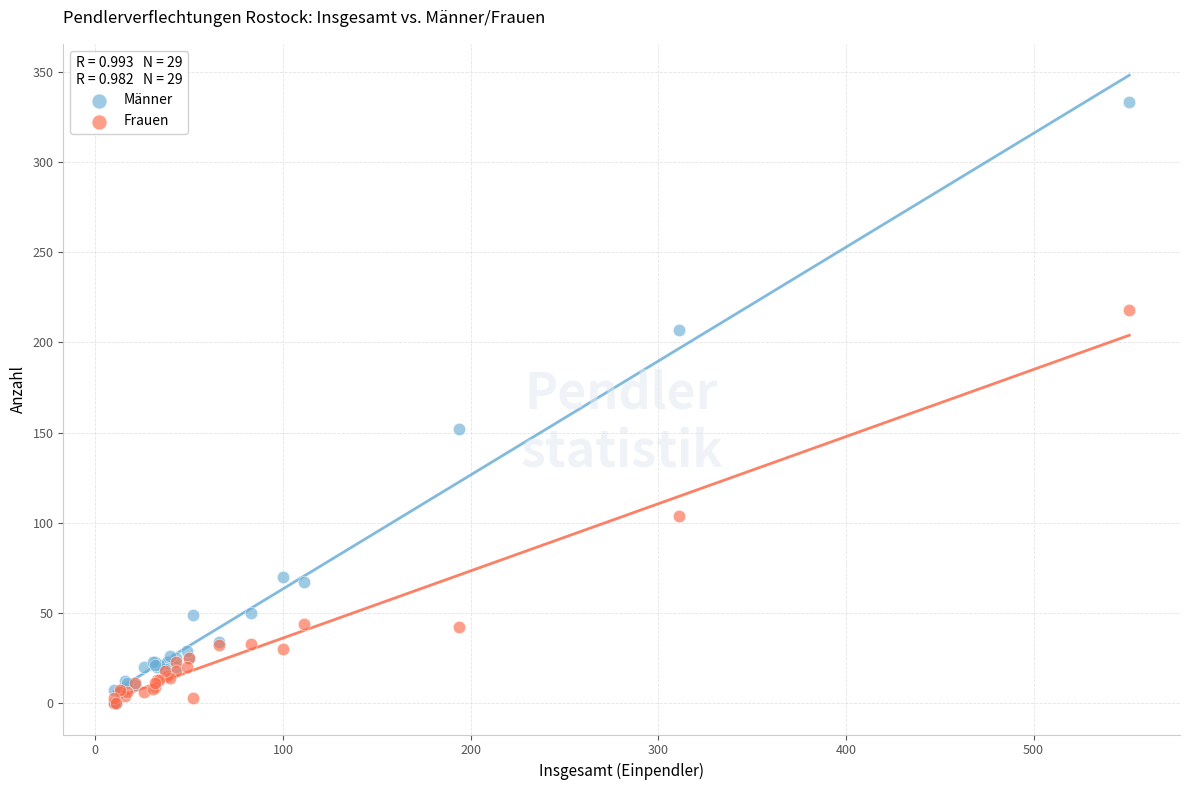

In the Frauen series, what Y value is closest to 109?

104